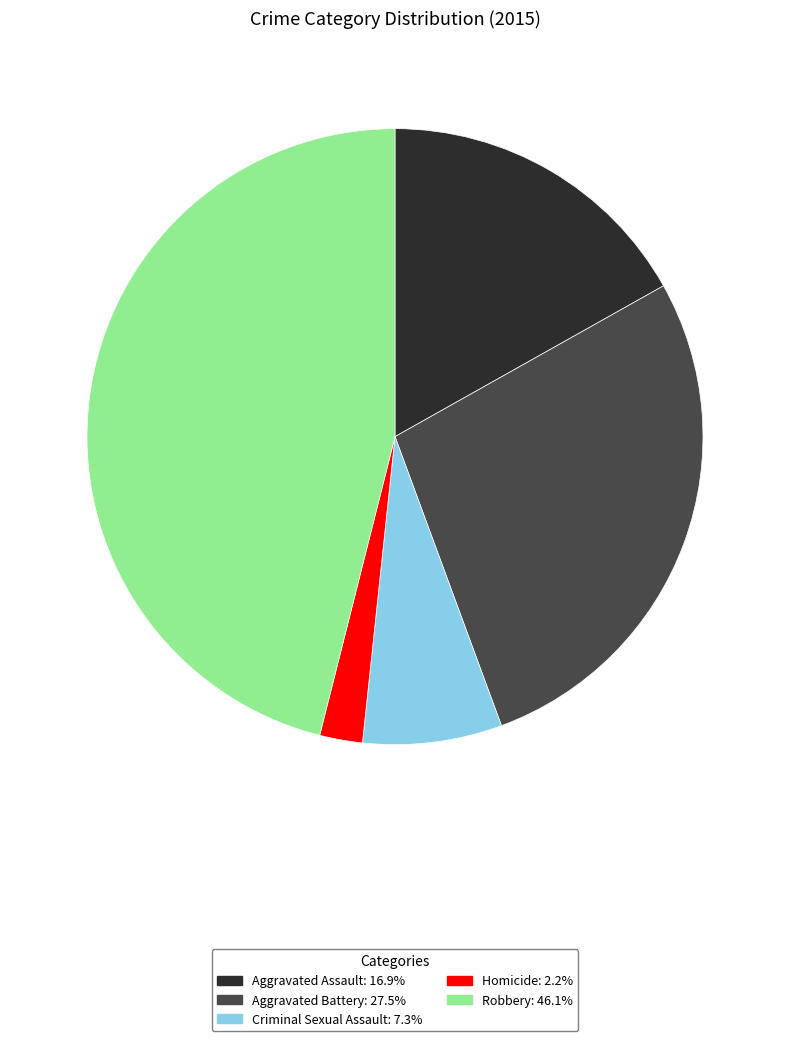

Between Homicide and Criminal Sexual Assault, which is larger?

Criminal Sexual Assault